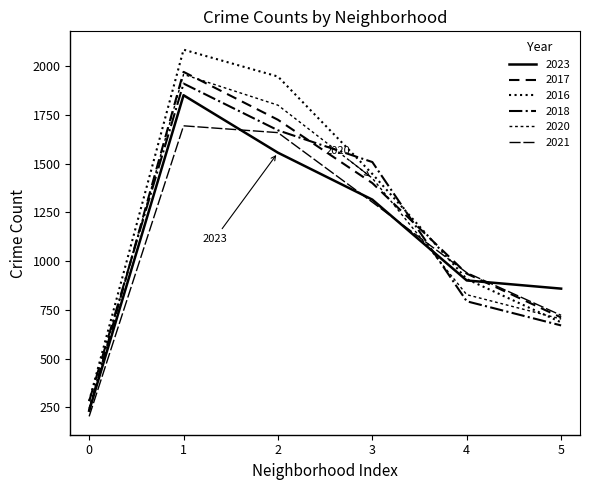

Reading left to right, what are all the values shown in this chart?

2023: 0=232	1=1852	2=1557	3=1316	4=901	5=859
2017: 0=235	1=1972	2=1726	3=1401	4=936	5=711
2016: 0=282	1=2086	2=1948	3=1448	4=908	5=686
2018: 0=281	1=1912	2=1672	3=1509	4=794	5=670
2020: 0=246	1=1959	2=1801	3=1426	4=828	5=703
2021: 0=203	1=1695	2=1660	3=1303	4=941	5=722